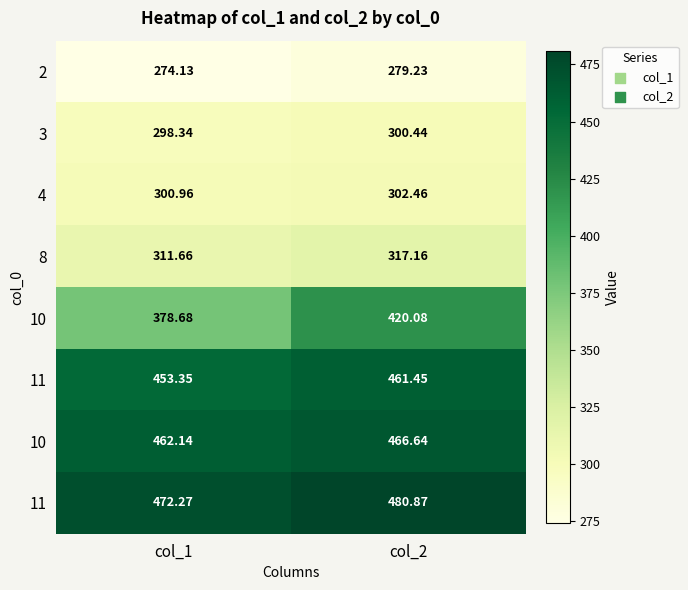

At how many categories does at least one series exceed 274?

2